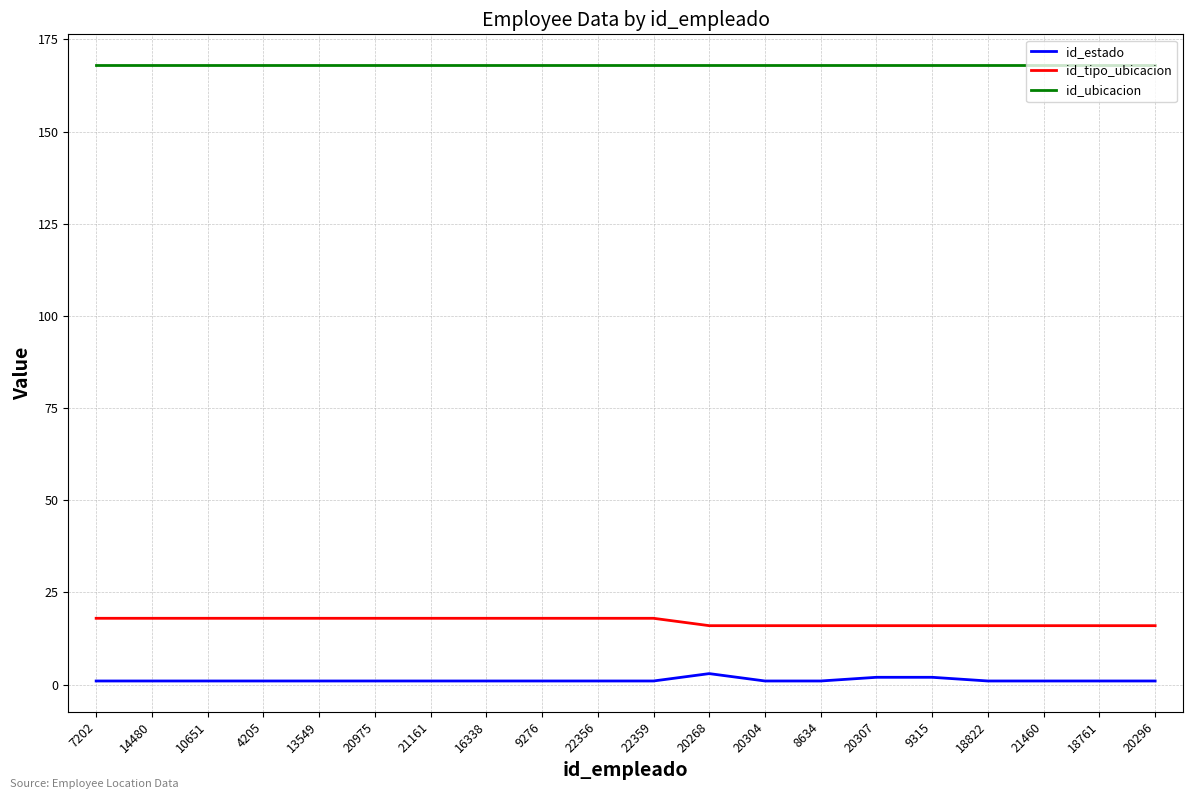

What are all the series names shown in the legend?

id_estado, id_tipo_ubicacion, id_ubicacion